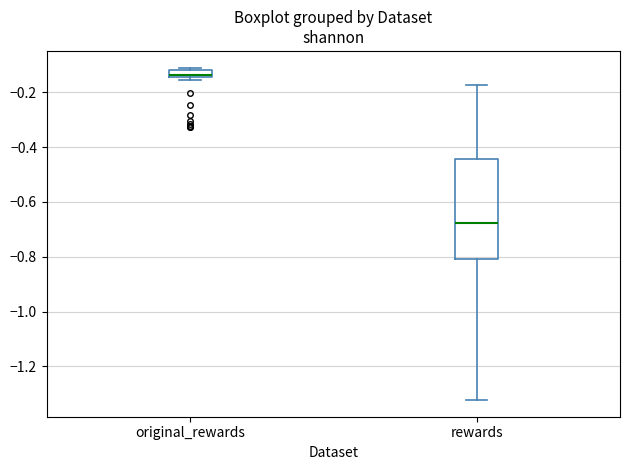

Which box's median line is the lowest?

rewards